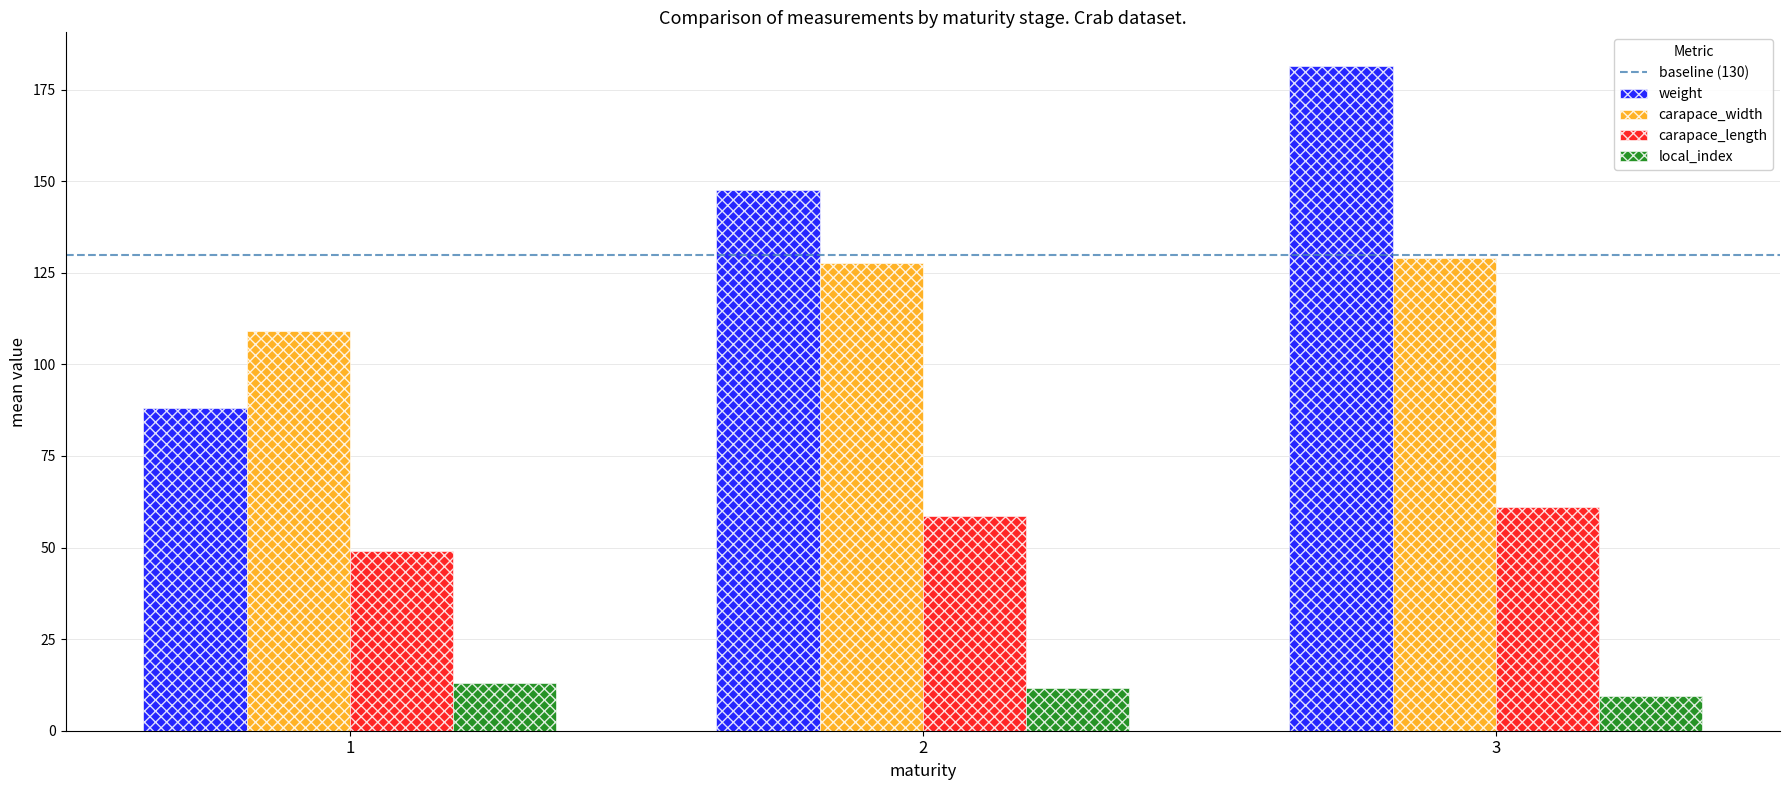

Is the value of carapace_length at 3 greater than the value of carapace_width at 1?

No